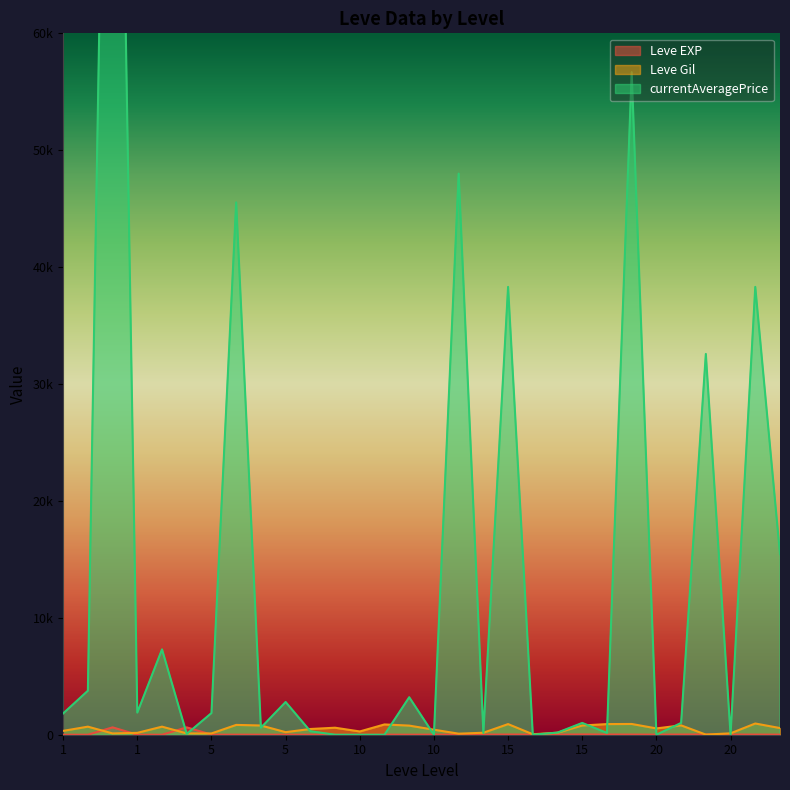

At how many categories does at least one series exceed 81732?

1